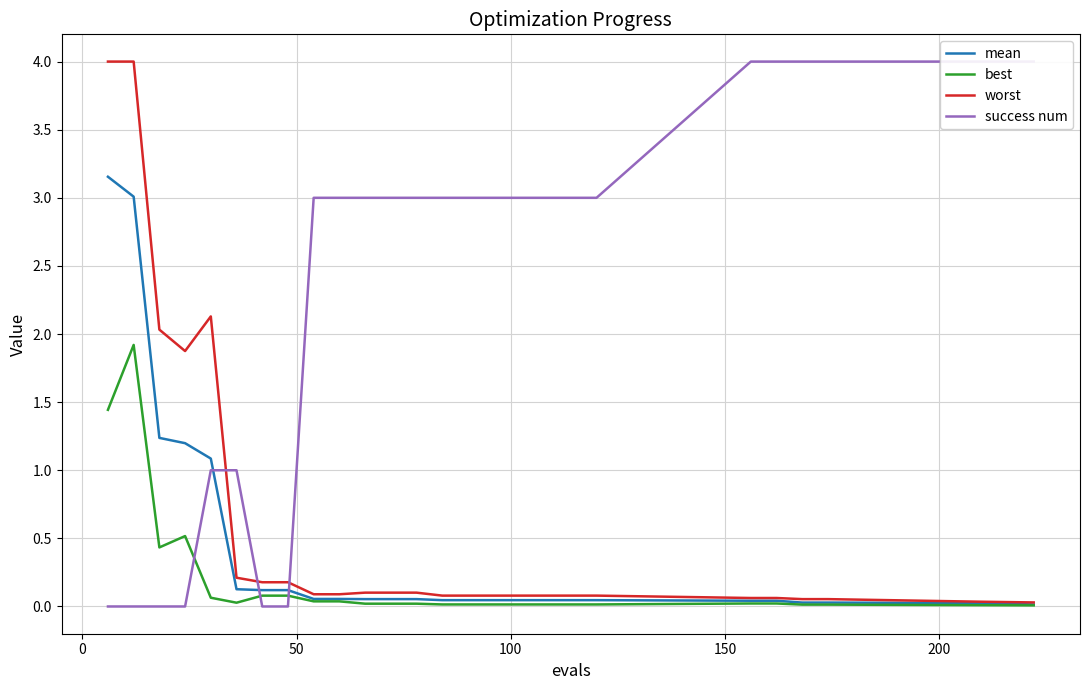

Is this an area chart (filled region under the line)?

No